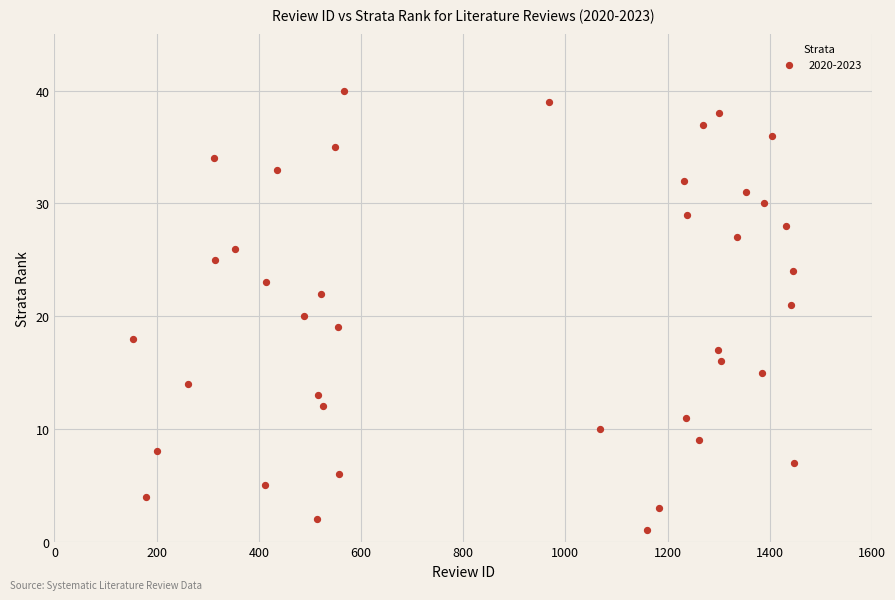

What is the range of Y values (max minus min)?

39